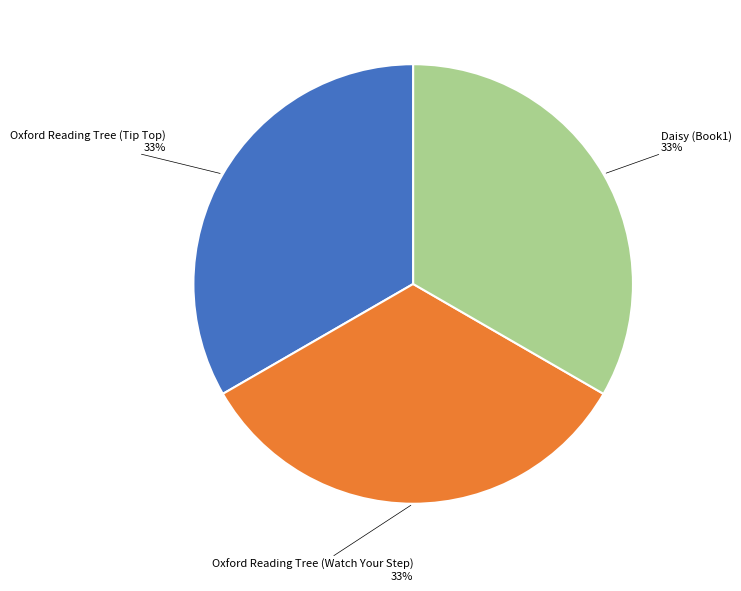

The Oxford Reading Tree (Watch Your Step) slice represents 19% of the pie. True or false?

False